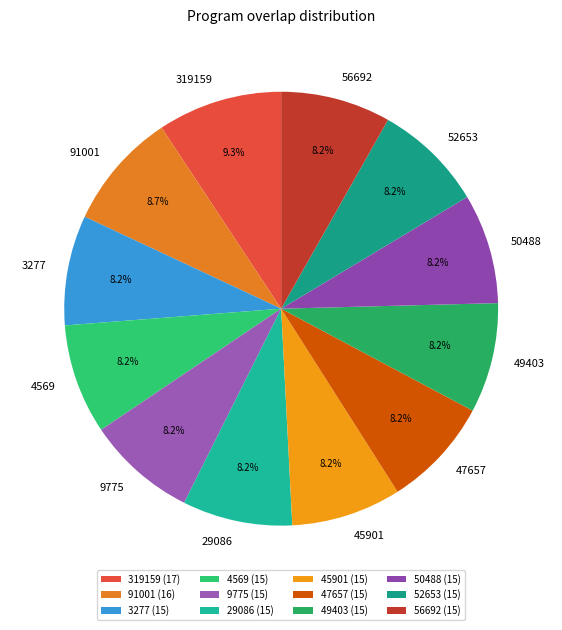

To the nearest percent, what is the difference between the largest and smallest slice percentages?

1%